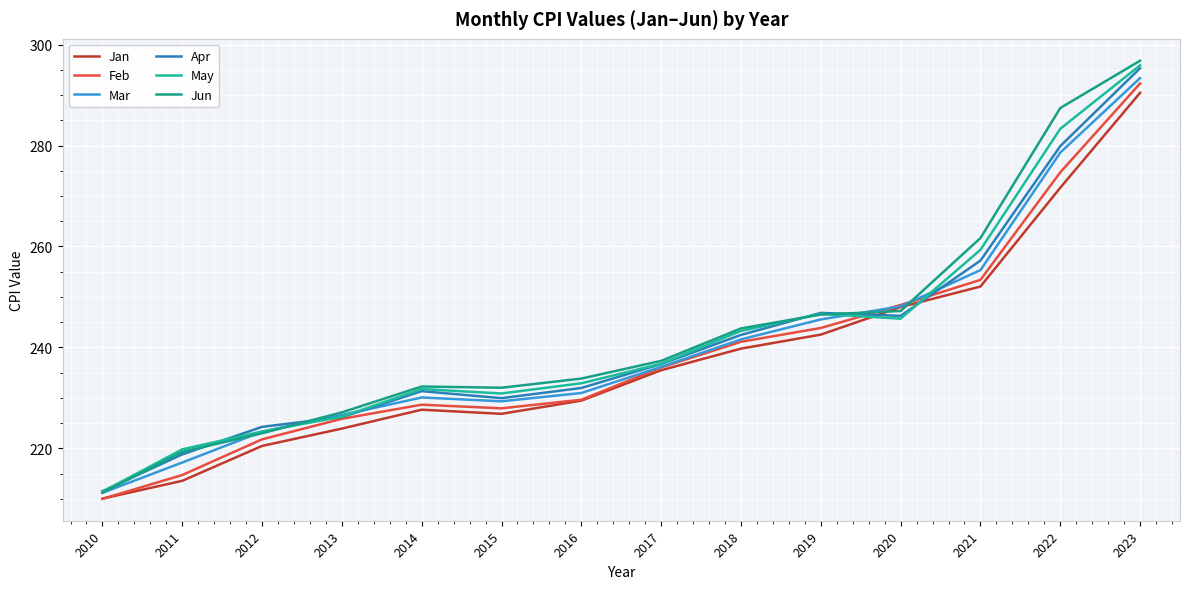

Is it true that Feb equals 112.1 at 2014?

False